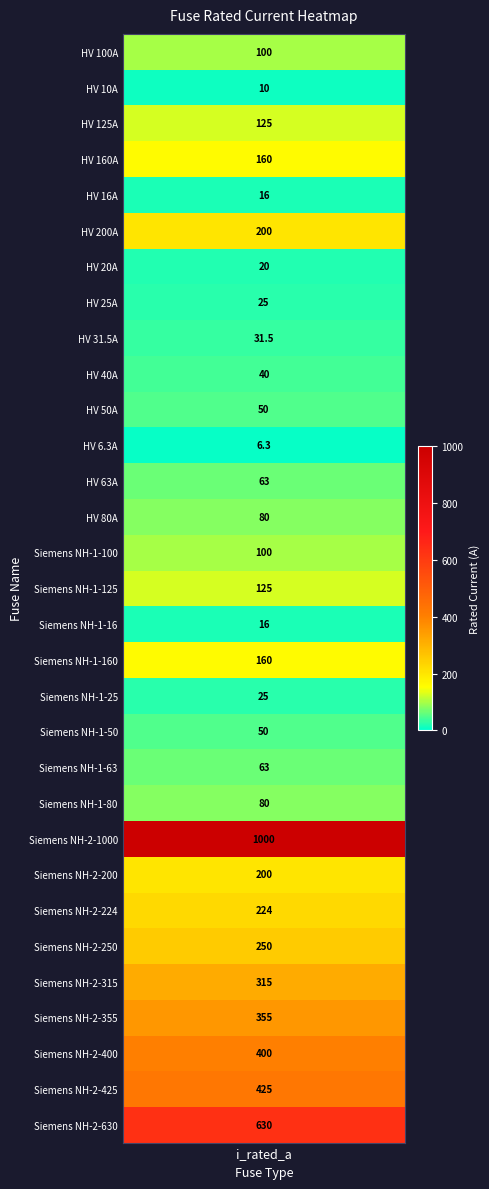

What value does the data have at HV 40A?

40.0